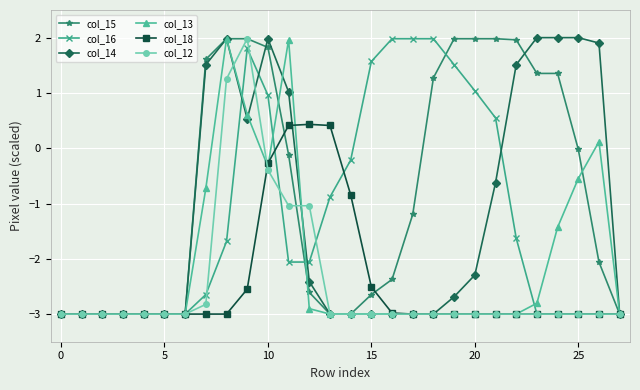

Which series has the largest total across all categories?

col_15